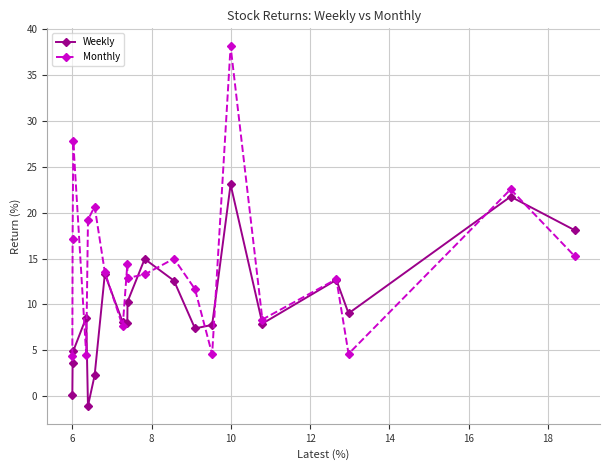

Which series has the widest spread of values?

Monthly